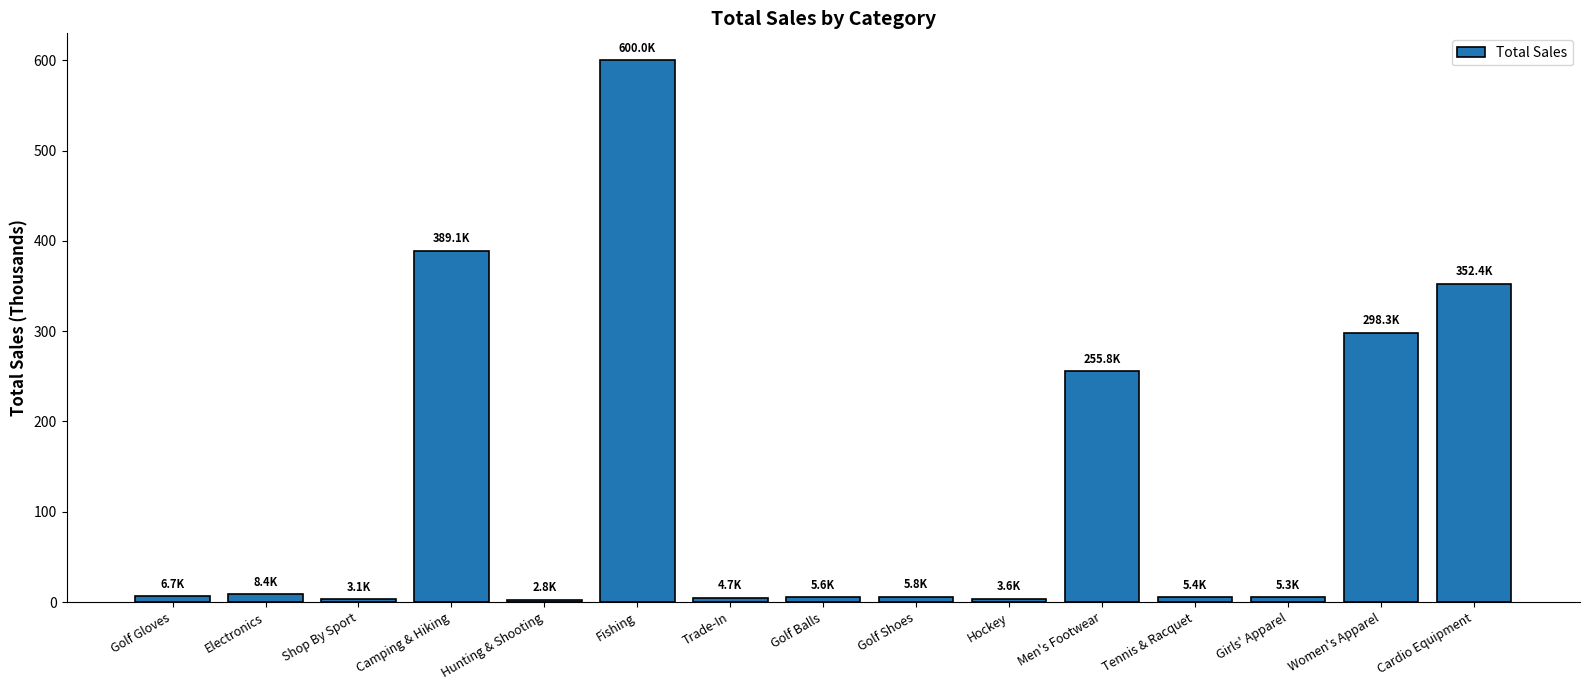

Is it true that the value at Cardio Equipment is 555.0?

False